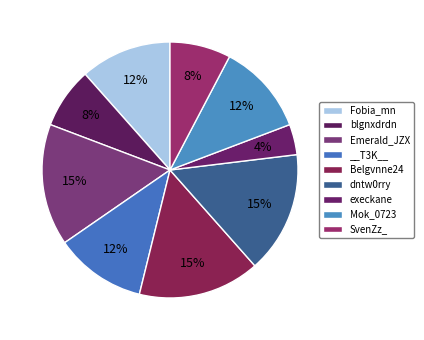

Count the number of slices in the pie.

9